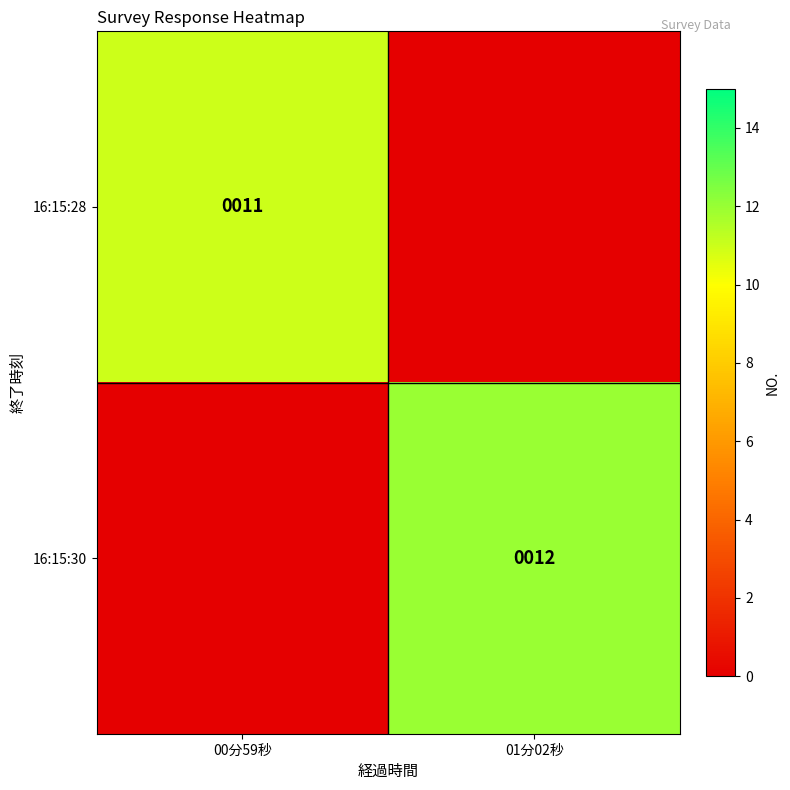

Which label corresponds to the largest value in the chart?

01分02秒